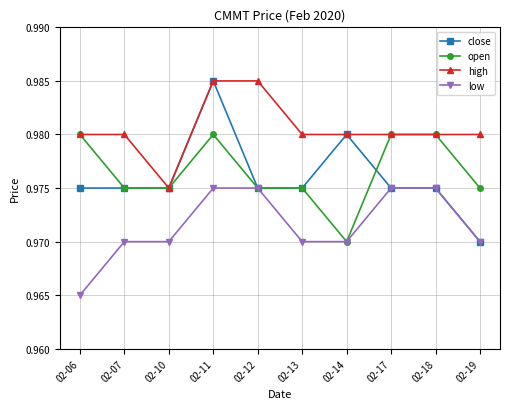

Is this an area chart (filled region under the line)?

No